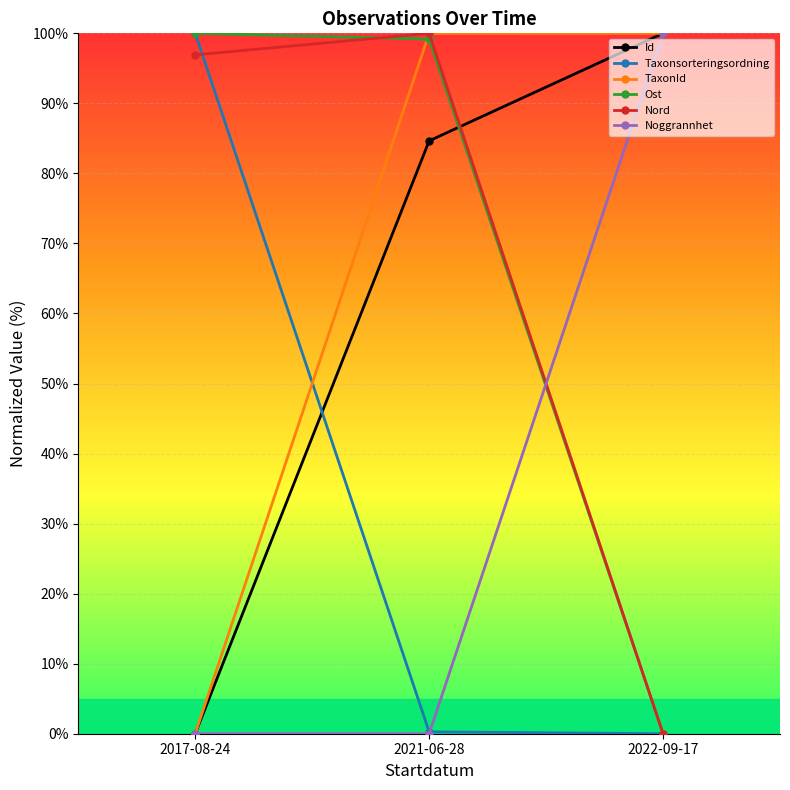

What is the spread (max minus min) of values at 2022-09-17?

100.0